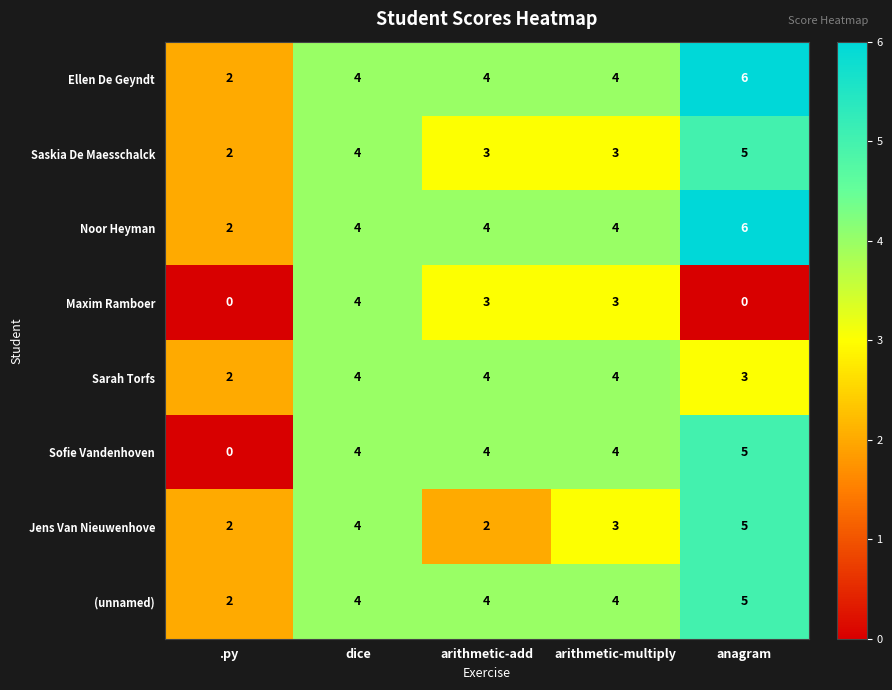

How many categories are shown in the chart?

5